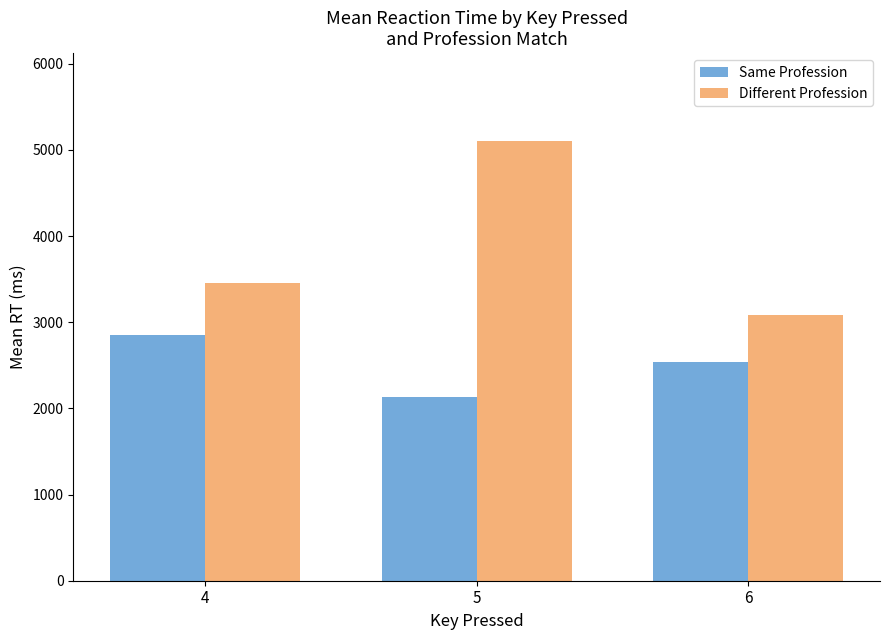

True or false: Different Profession has a value of 5610.6 at 4.

False